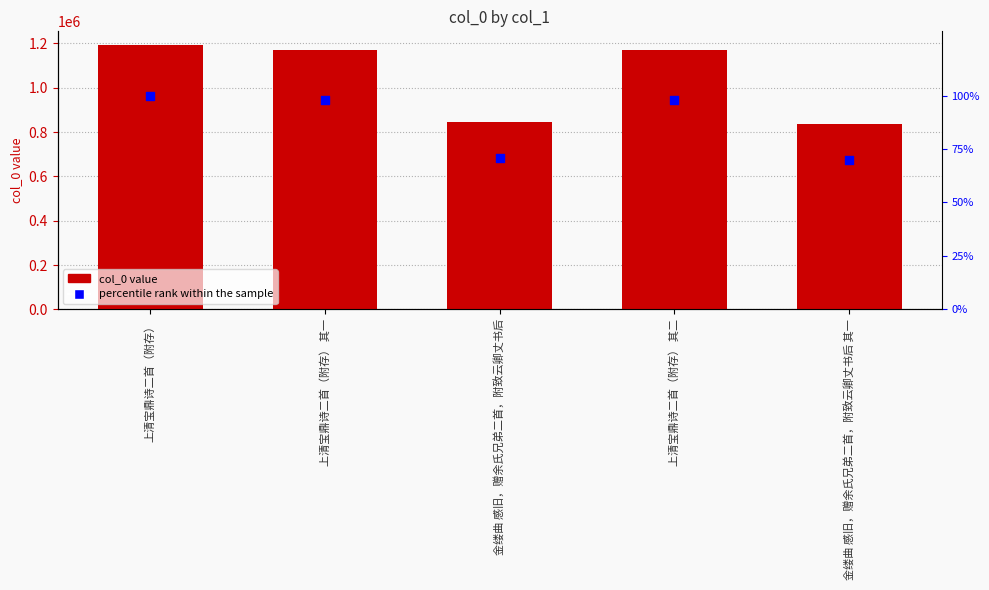

Which series contains the lowest Y value?

percentile rank within the sample